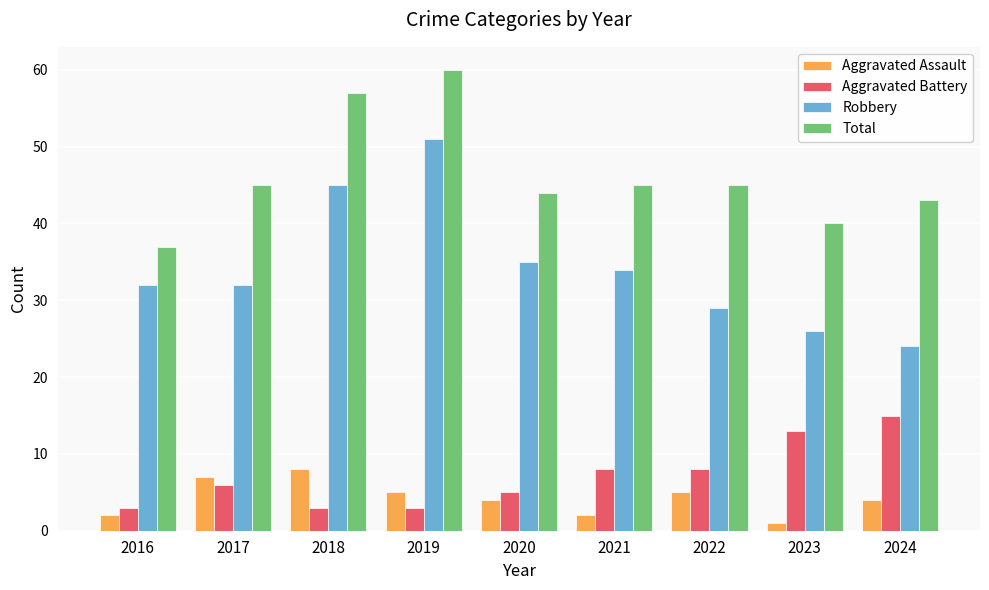

Which series has the largest total across all categories?

Total